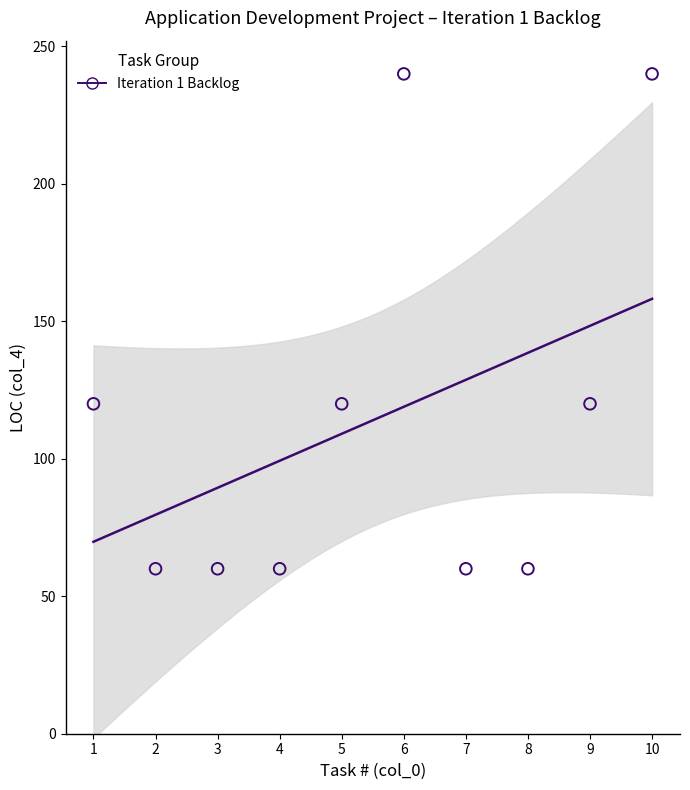

What is the average Y value?

114